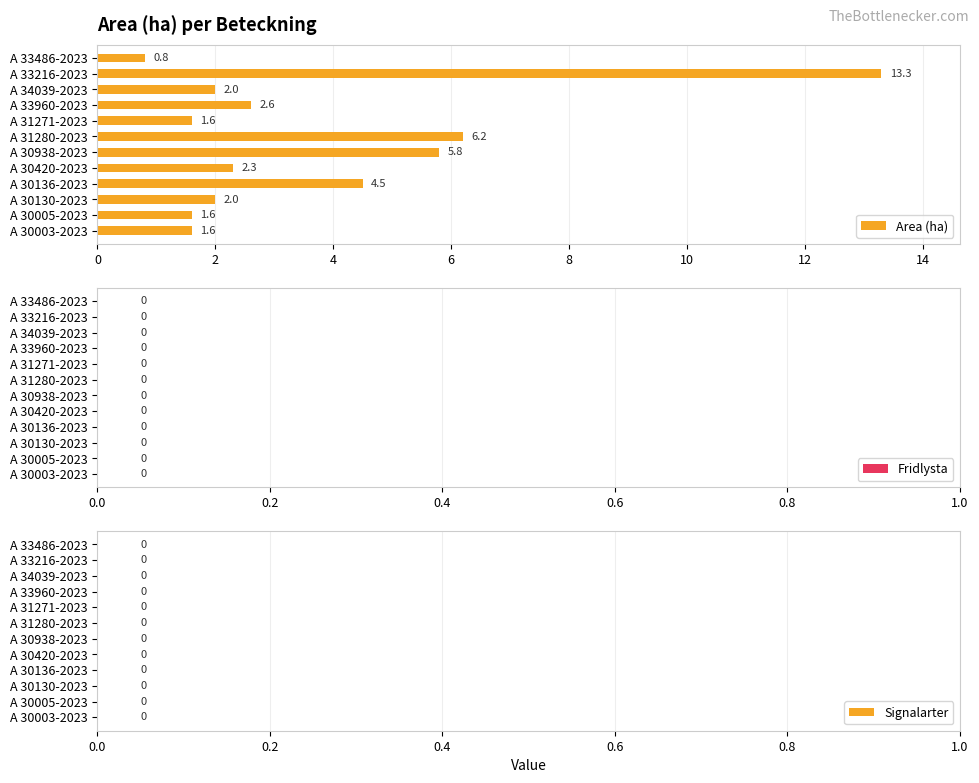

At which category does the chart reach its peak across all series?

A 33216-2023